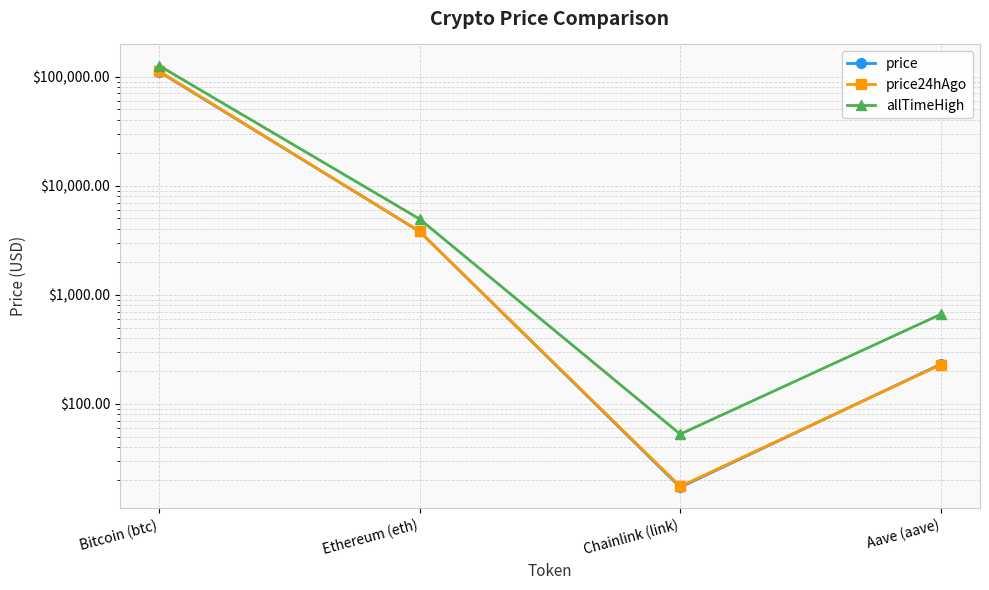

What is the total value across all series at Chainlink (link)?

87.3